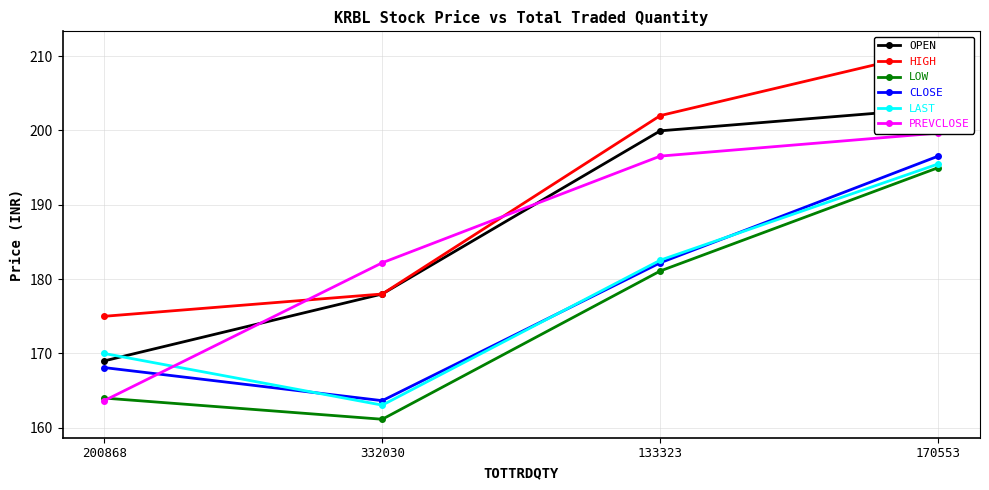

Between 332030 and 200868, which is larger?

332030